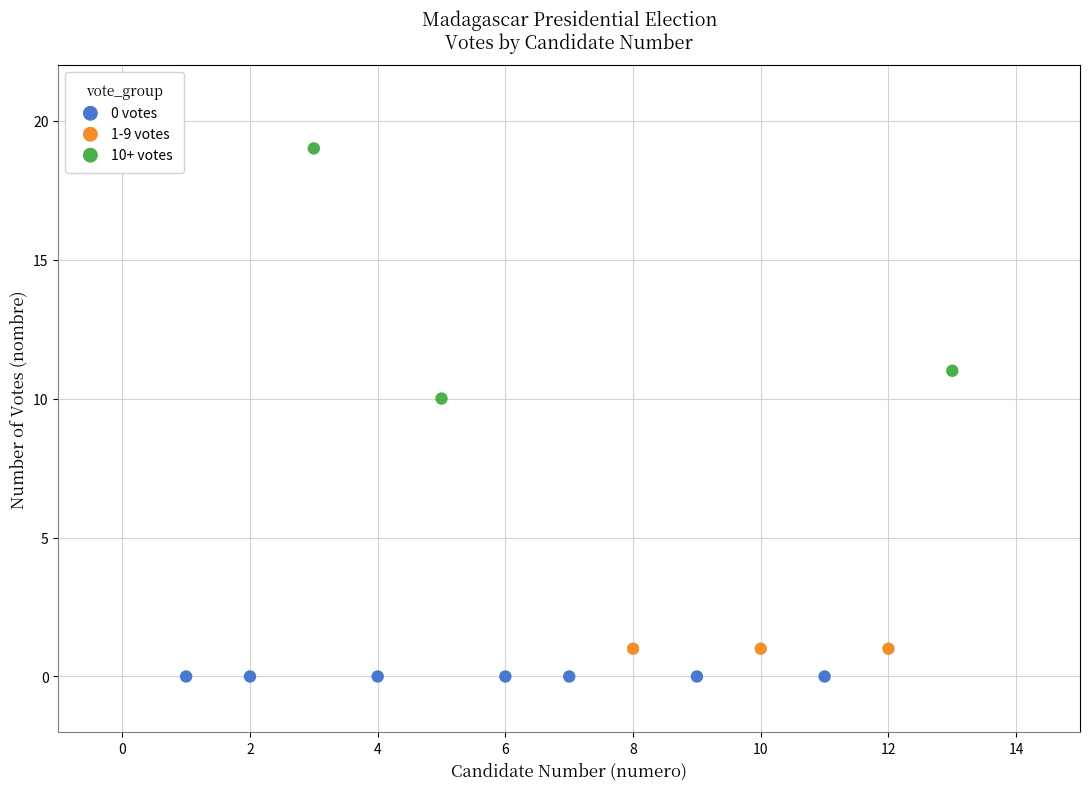

Which series reaches the maximum Y coordinate?

10+ votes